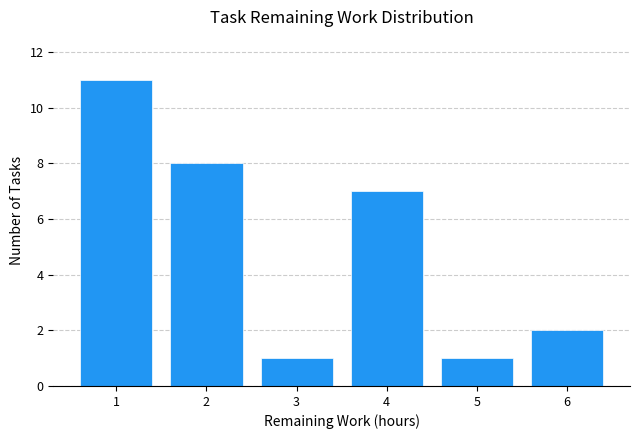

Reading right to left, what are all the values shown in this chart?

2	1	7	1	8	11